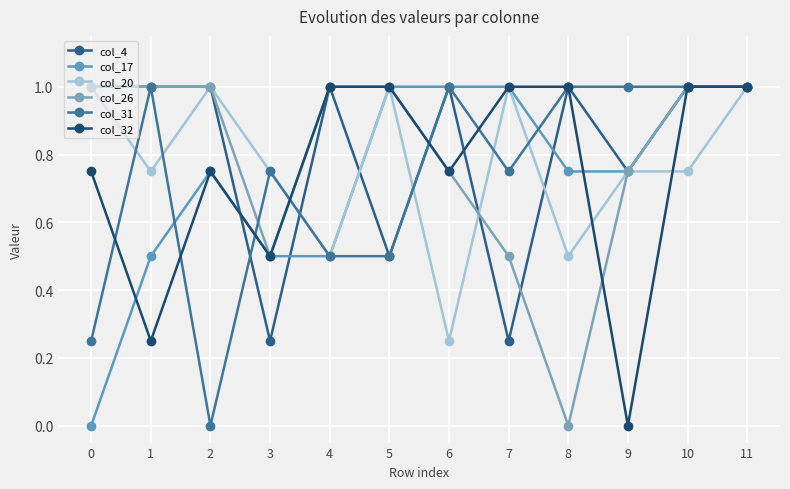

How many lines are shown in the chart?

6